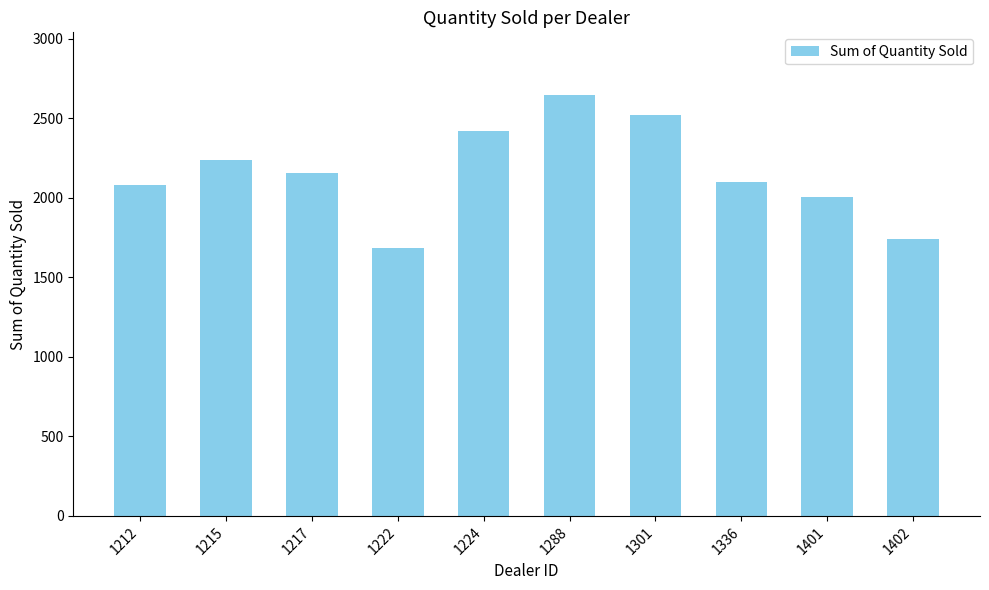

Which has a higher value, 1402 or 1222?

1402